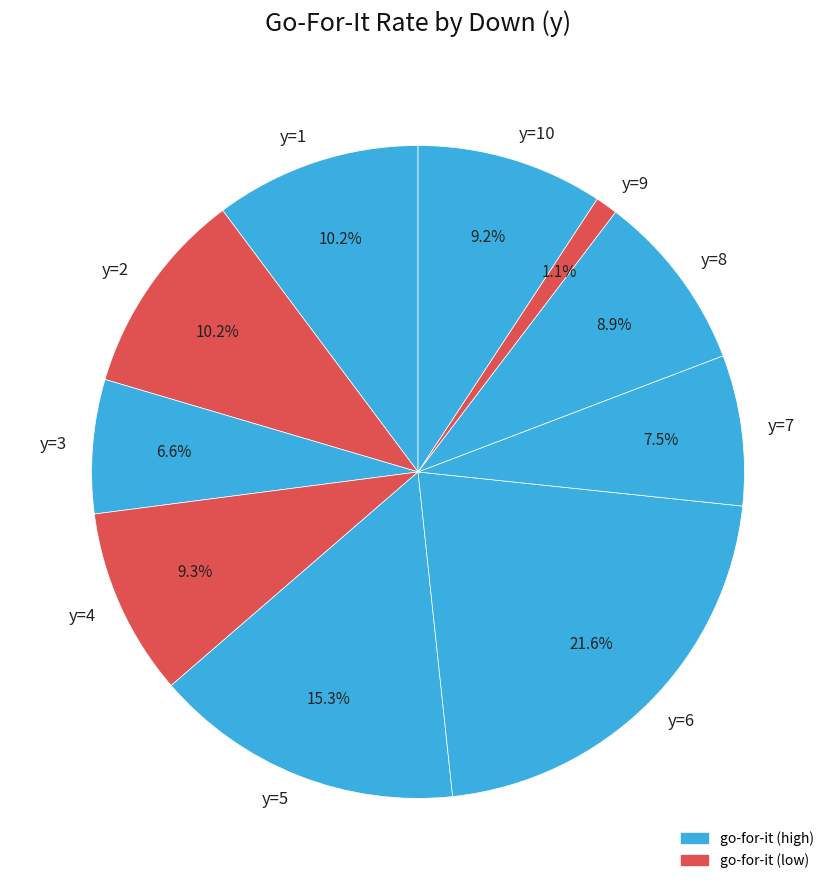

What percentage is NOT represented by y=7?

92.5%